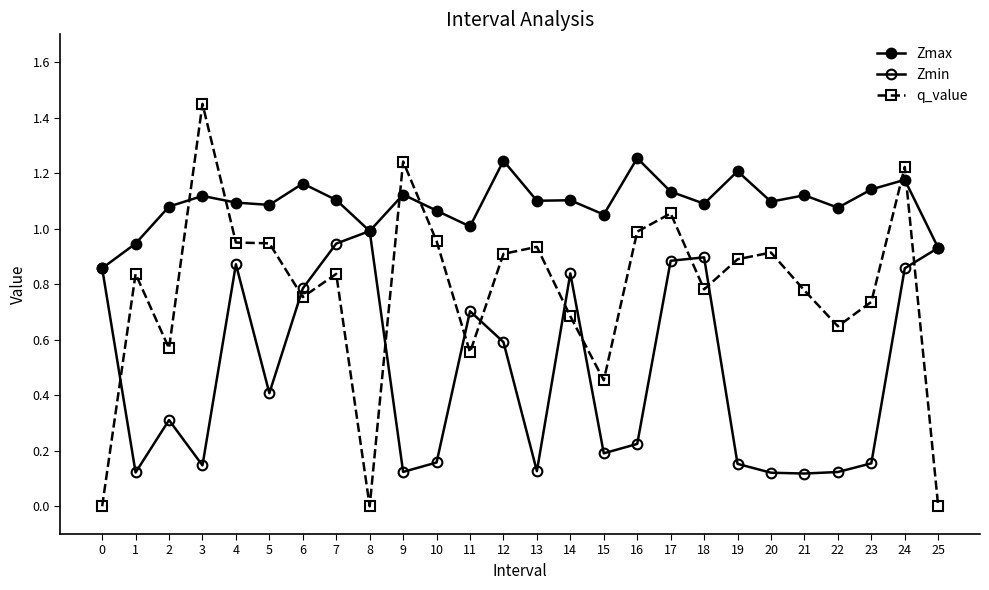

How many lines are shown in the chart?

3